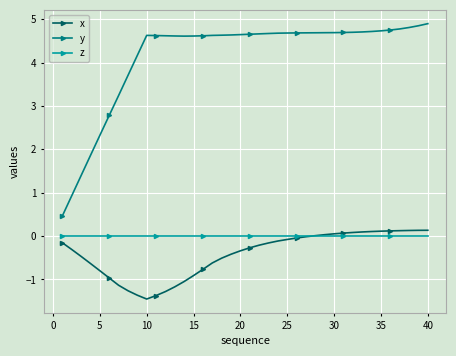

Which series has the largest total across all categories?

y